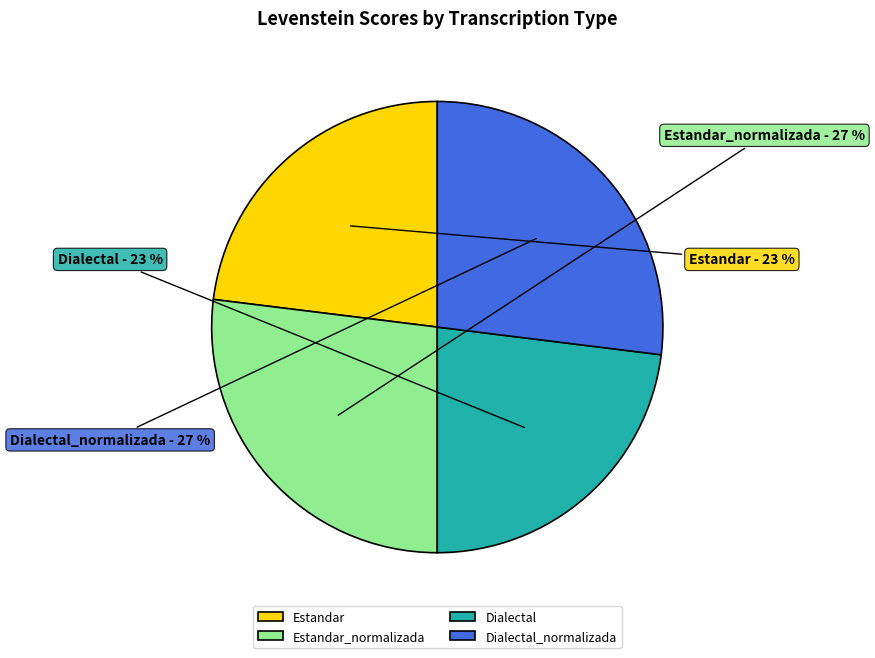

What percentage is the Dialectal_normalizada slice, to the nearest percent?

27%